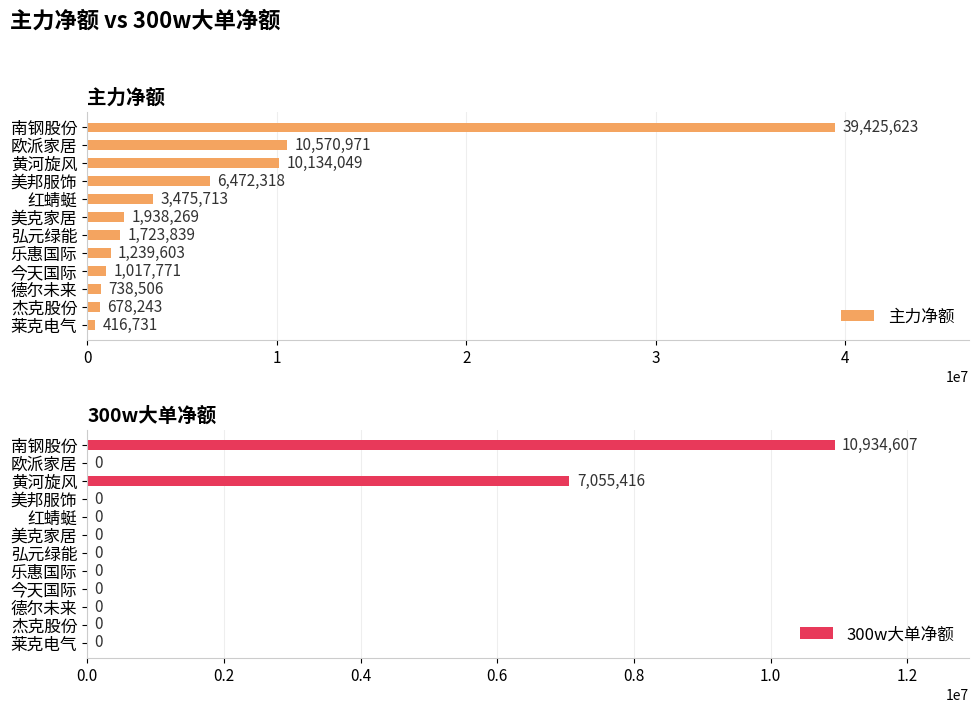

How many data points does each series have?

12